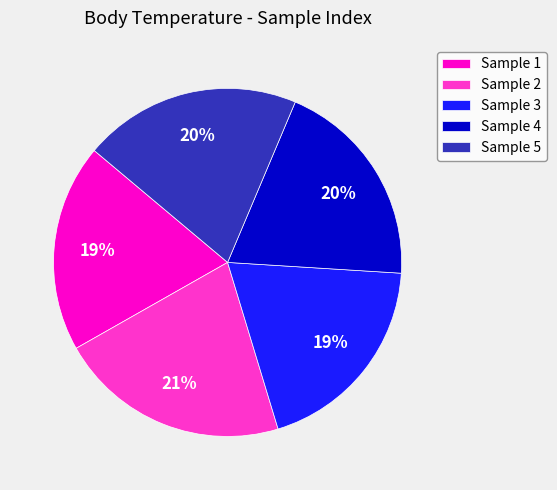

Is there a majority slice in this chart?

No